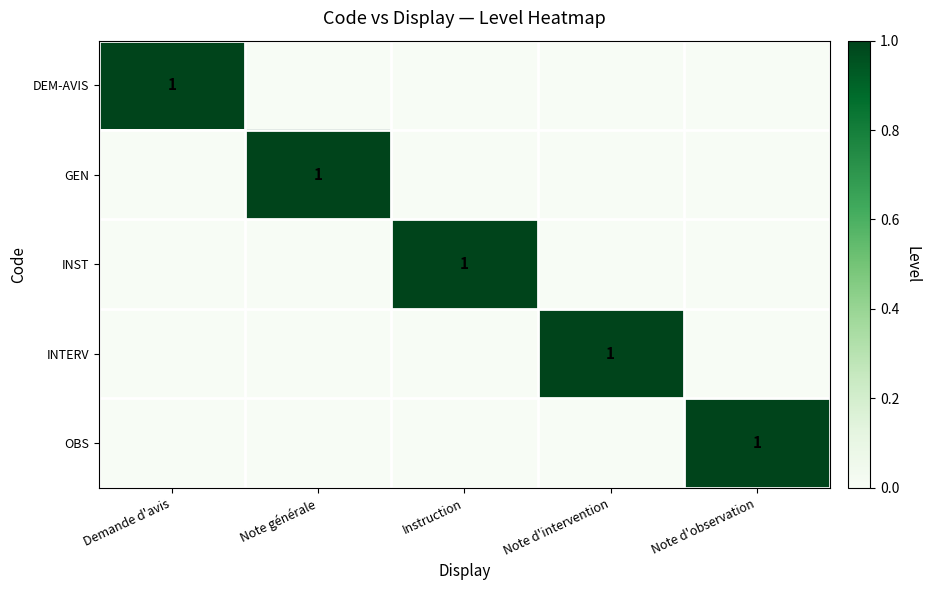

What is the spread (max minus min) of values at Instruction?

1